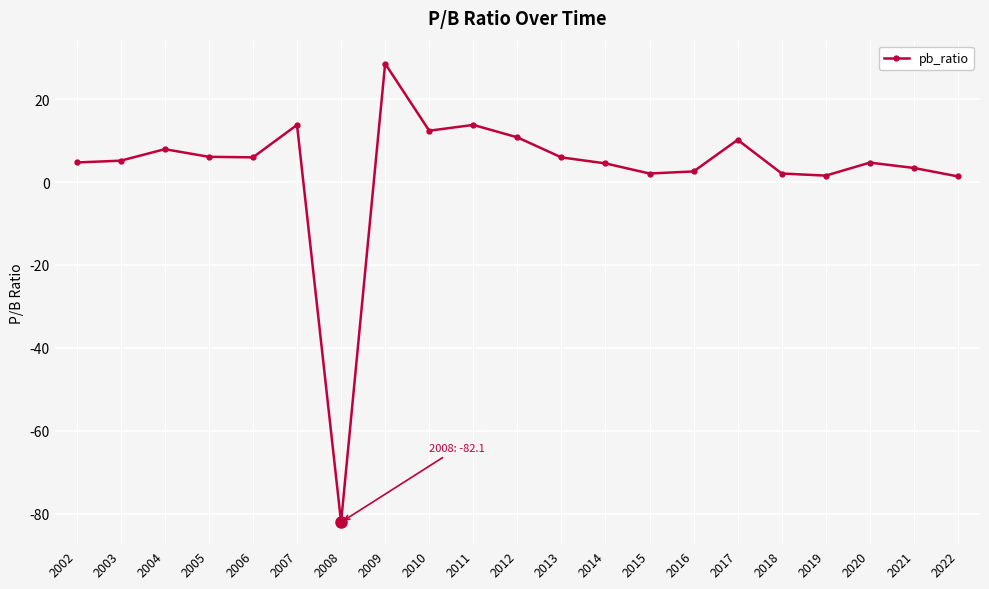

Does the chart display data point markers on the line(s)?

Yes